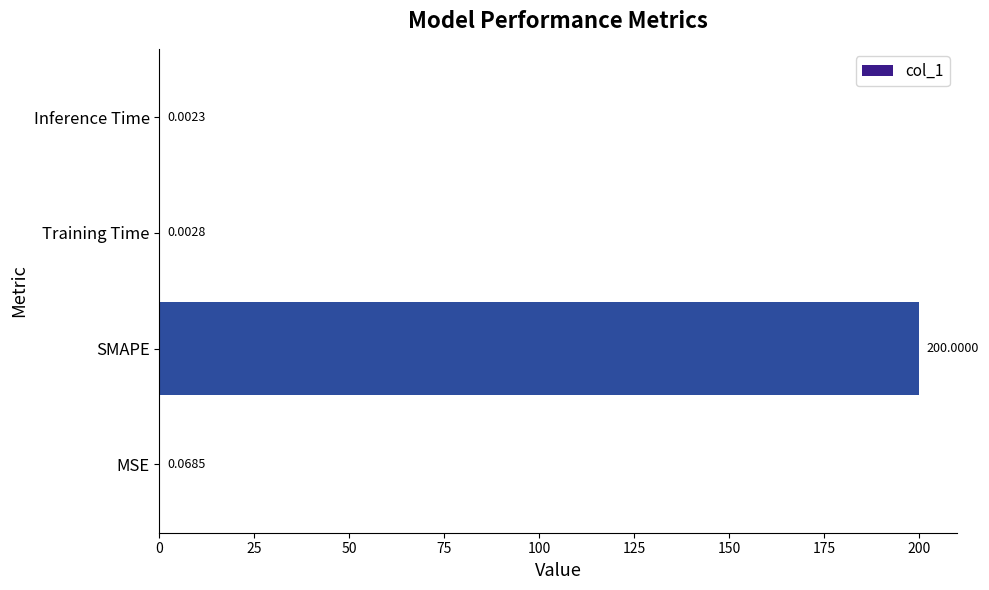

What is the sum of all values?

200.1